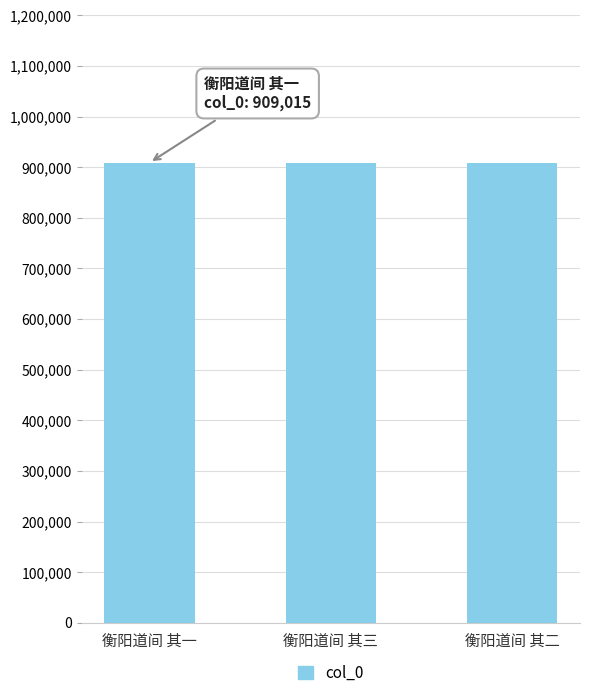

Approximately how many times larger is the value at 衡阳道间 其二 compared to 衡阳道间 其一?

1.0